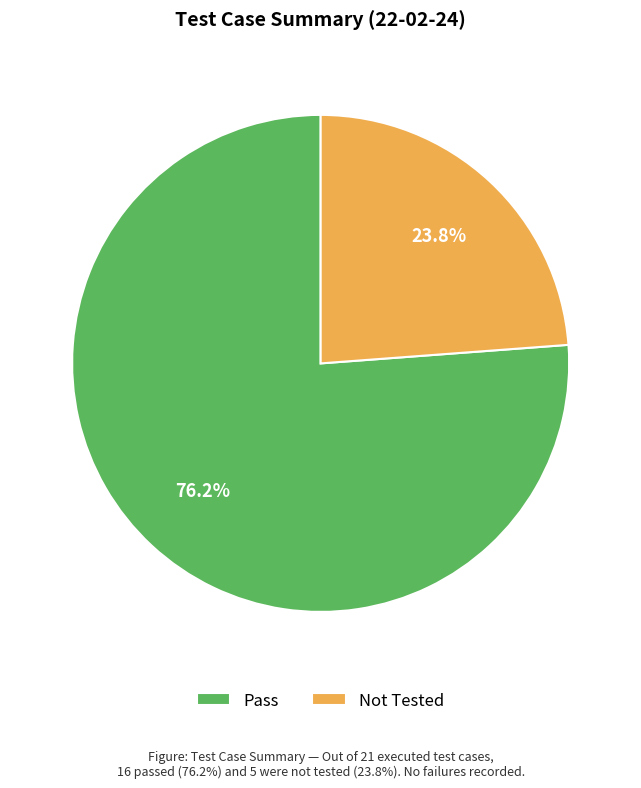

To the nearest percent, what is the average slice percentage?

50%